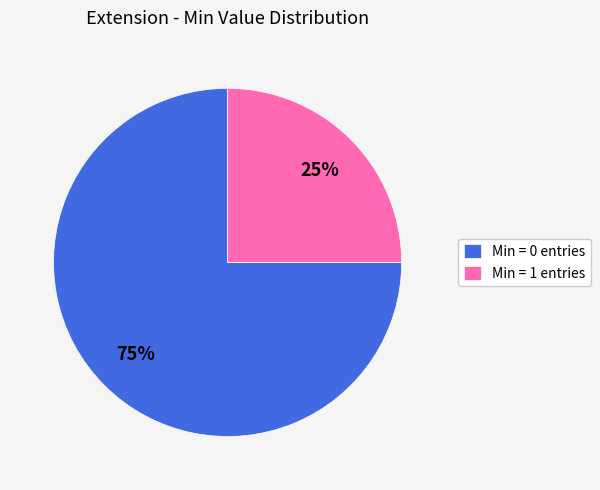

Which slice is the largest?

Min = 0 entries